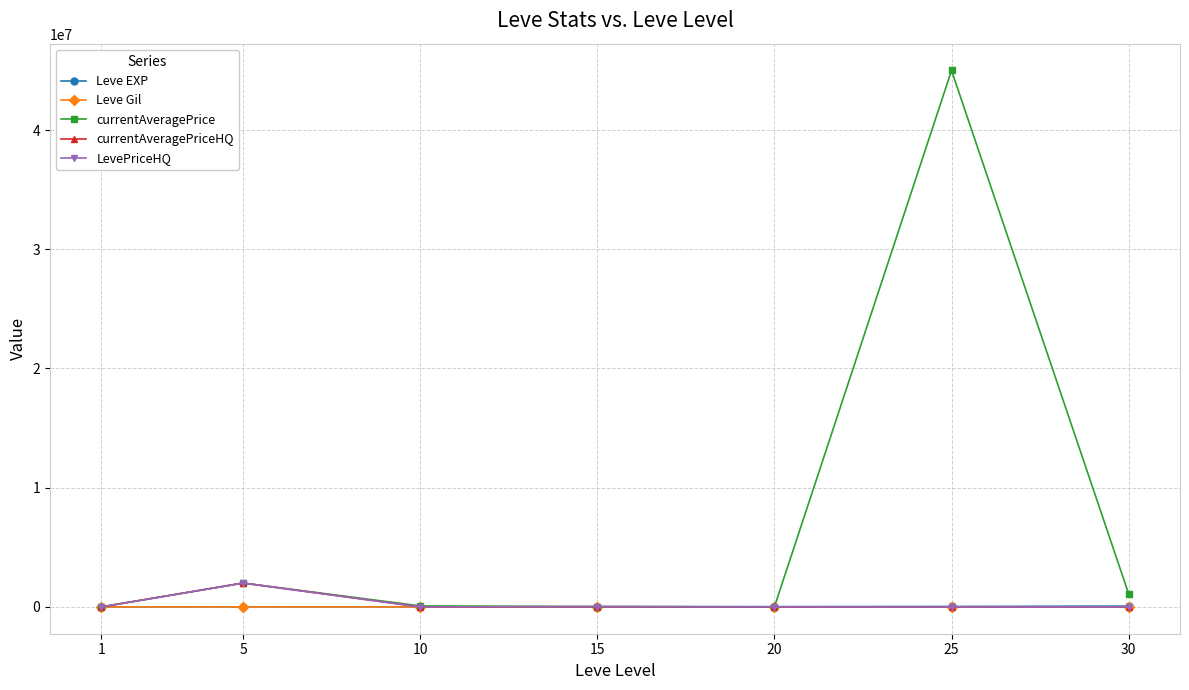

What is the difference between the highest and lowest values at 5?

2001611.0